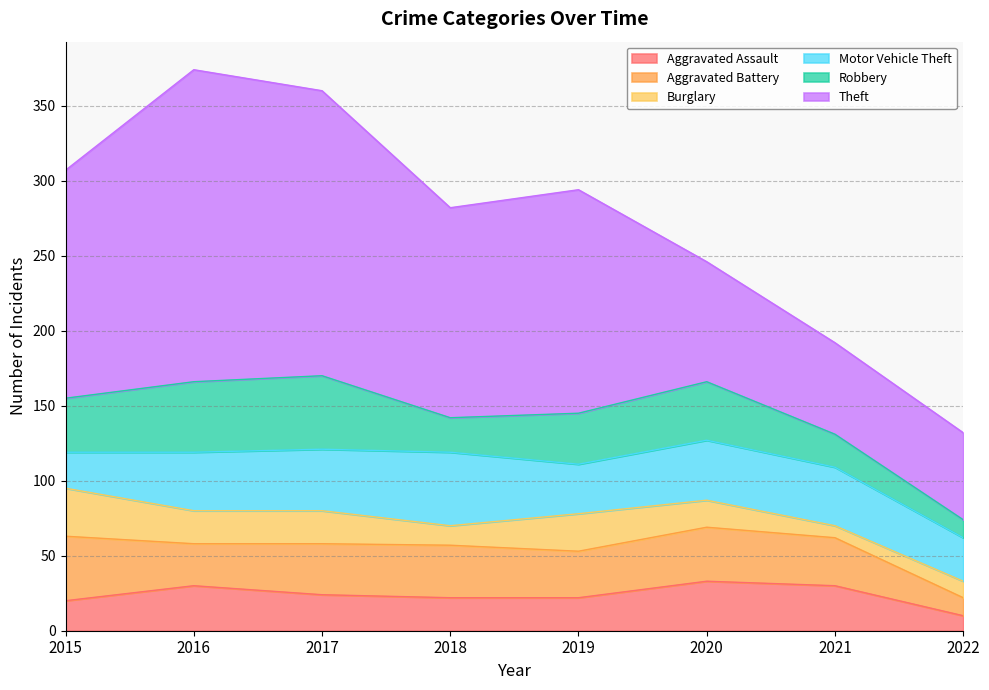

What is the difference between the Burglary values at 2019 and 2022?

14